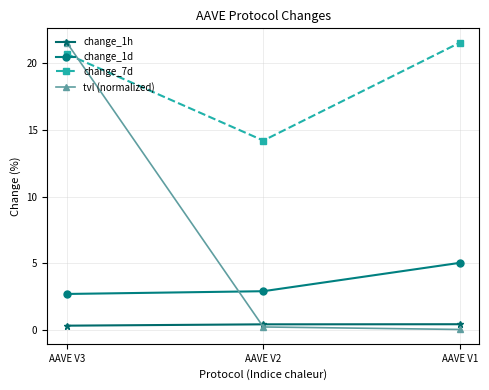

Between AAVE V2 and AAVE V1, which series saw the biggest shift?

change_7d